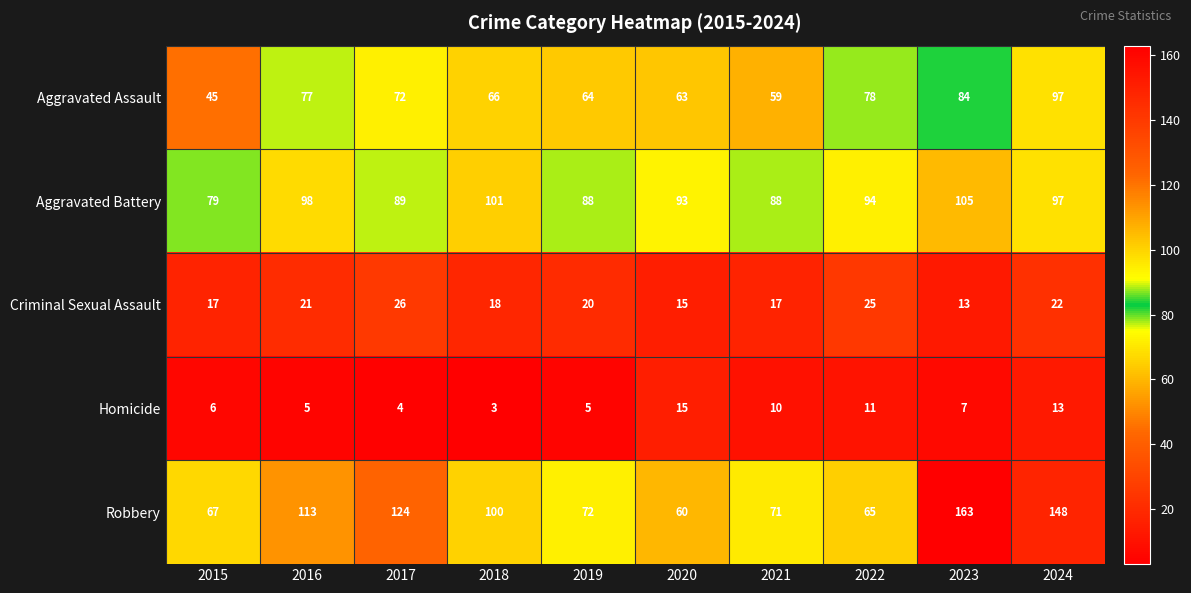

What is the difference between the Aggravated Assault values at 2024 and 2023?

13